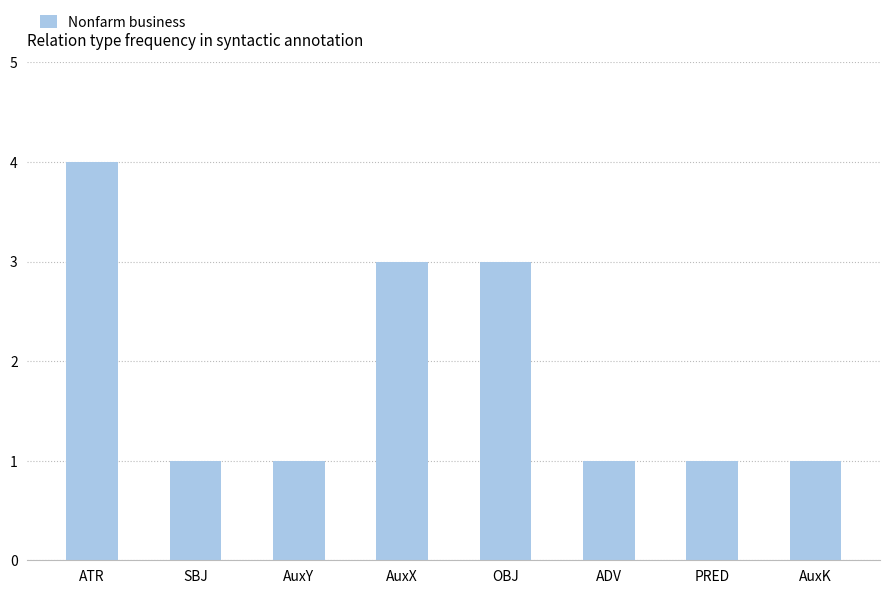

How many distinct data groups are displayed?

1